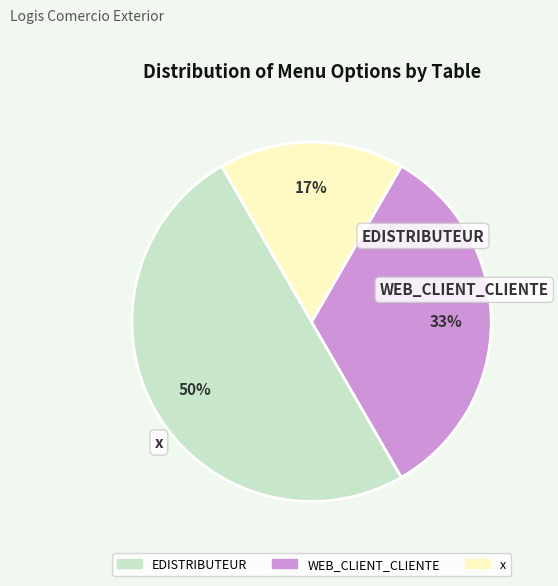

Count the number of slices in the pie.

3